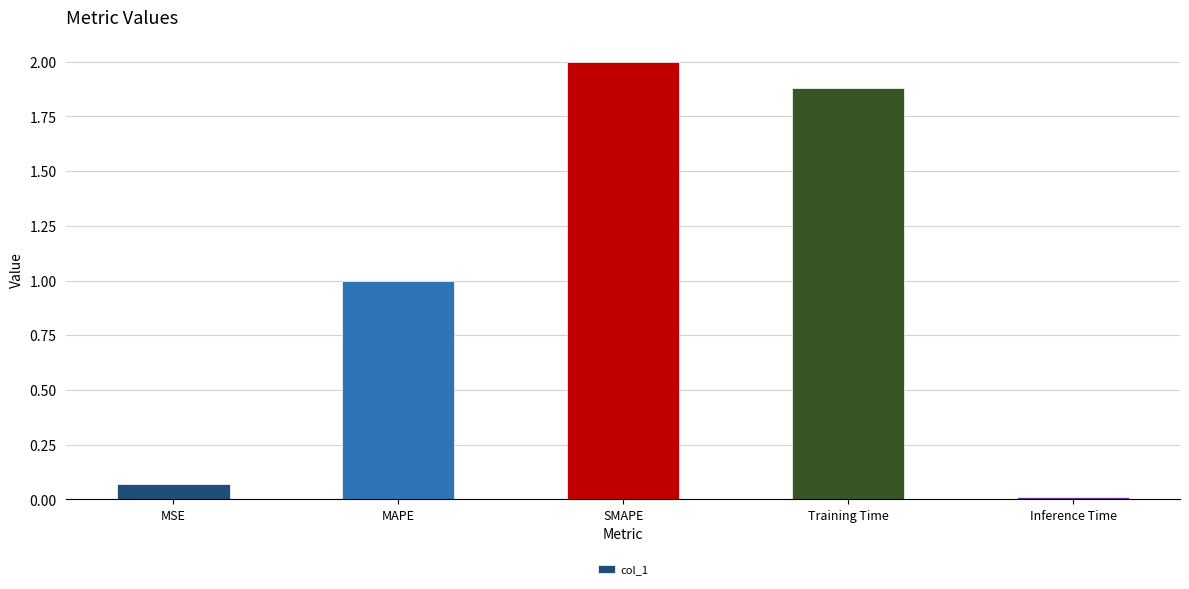

Rank the categories by value from highest to lowest.

SMAPE, Training Time, MAPE, MSE, Inference Time